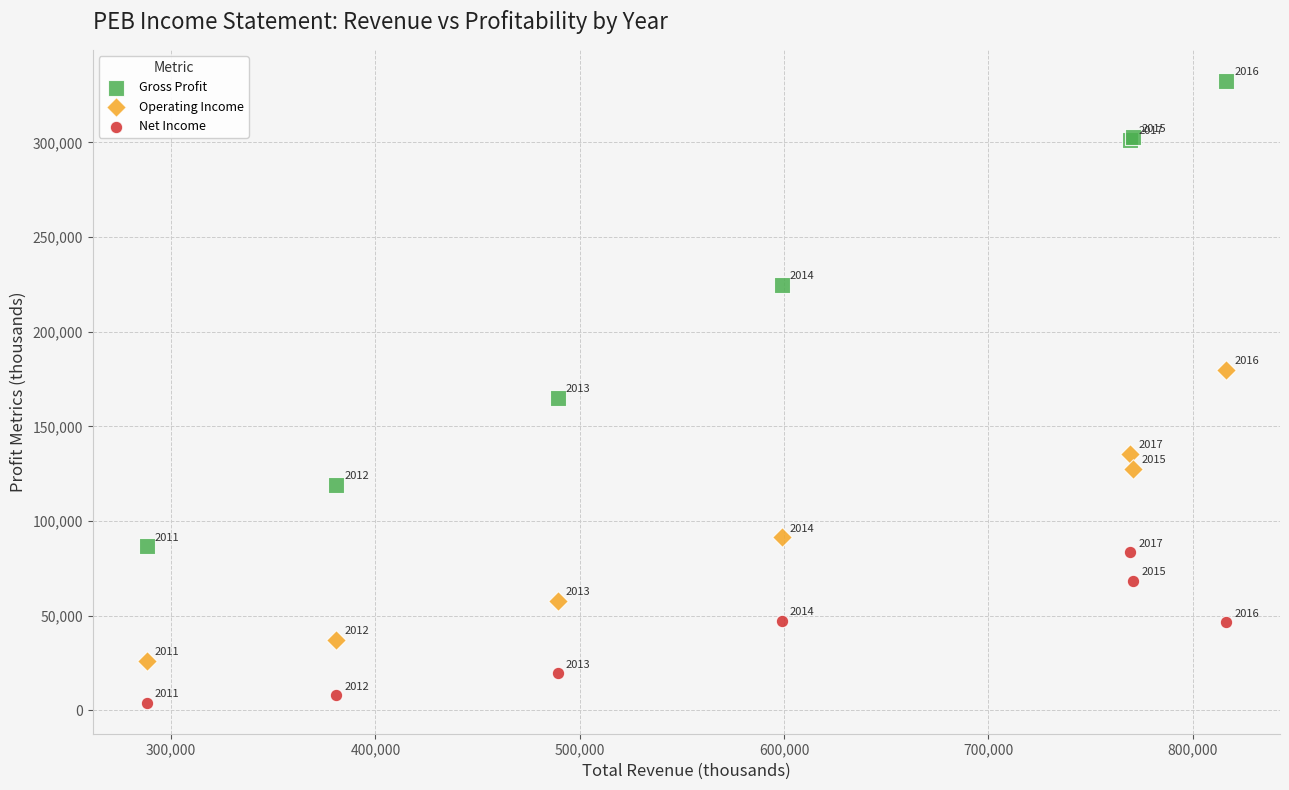

What are all the series names shown in the legend?

Gross Profit, Operating Income, Net Income